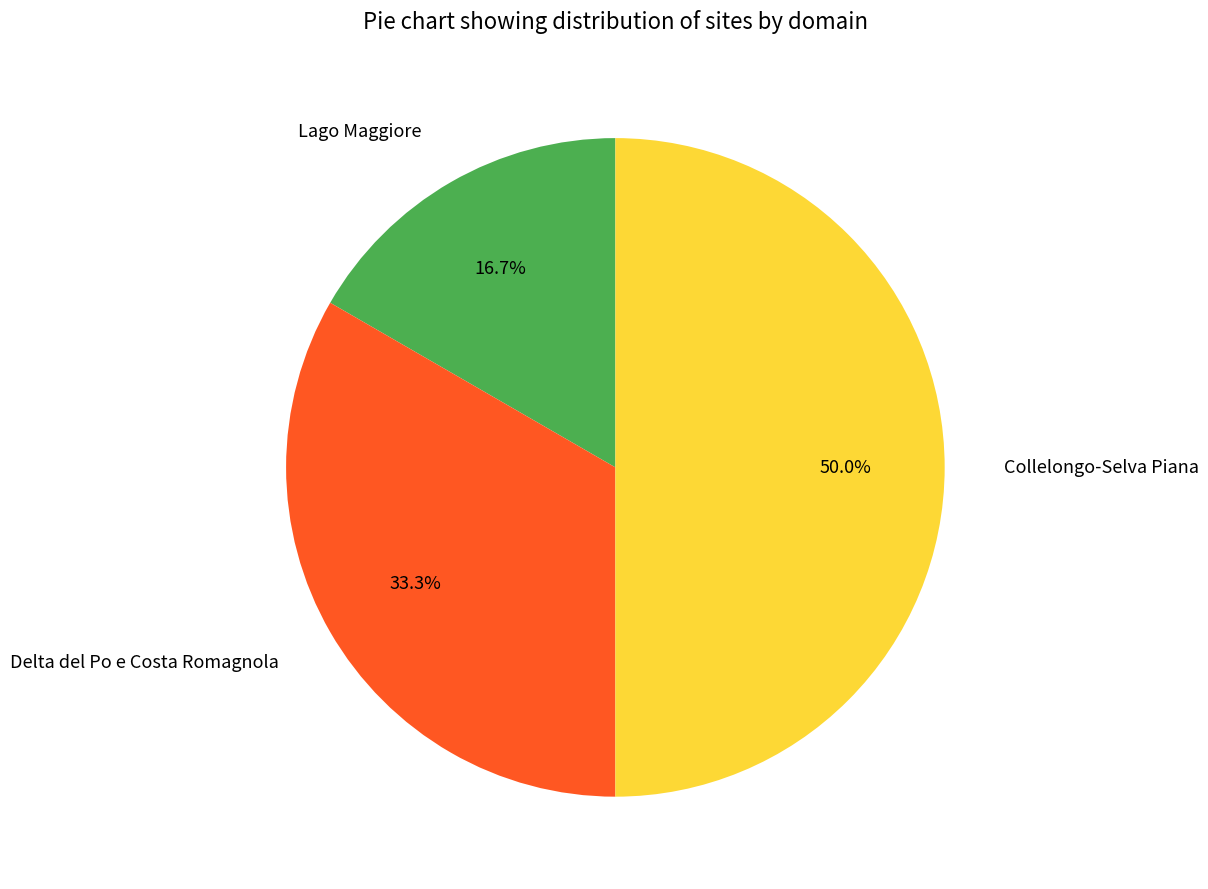

What percentage is the Collelongo-Selva Piana slice, to the nearest percent?

50%